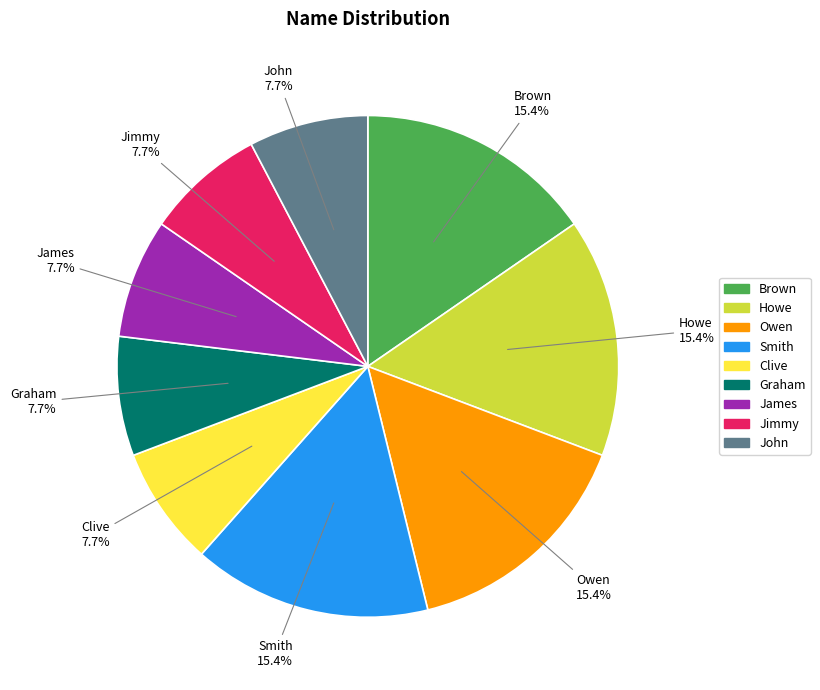

Is there a majority slice in this chart?

No